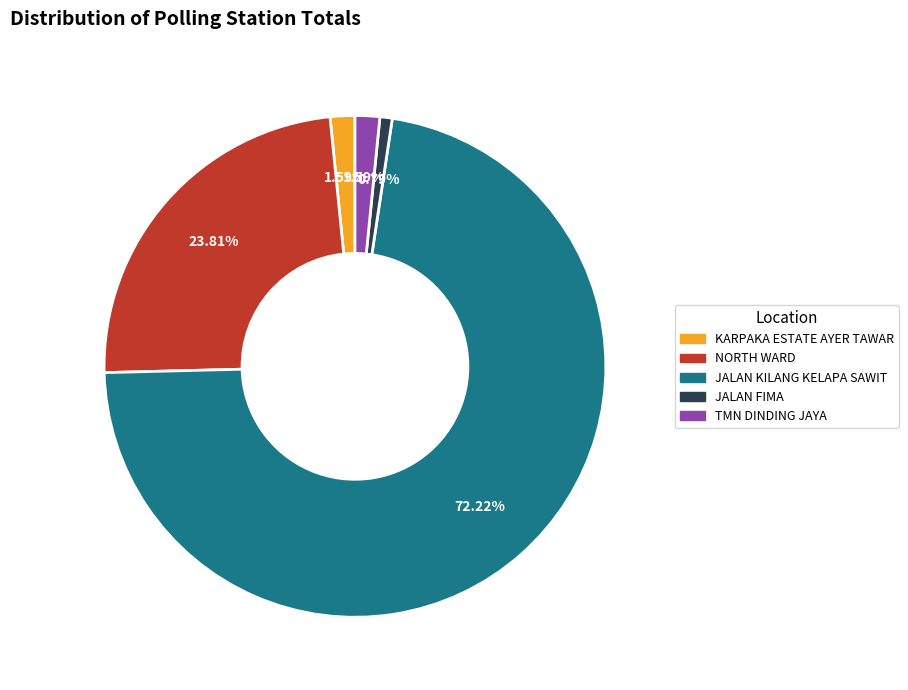

Which category has the smallest portion of the pie?

JALAN FIMA